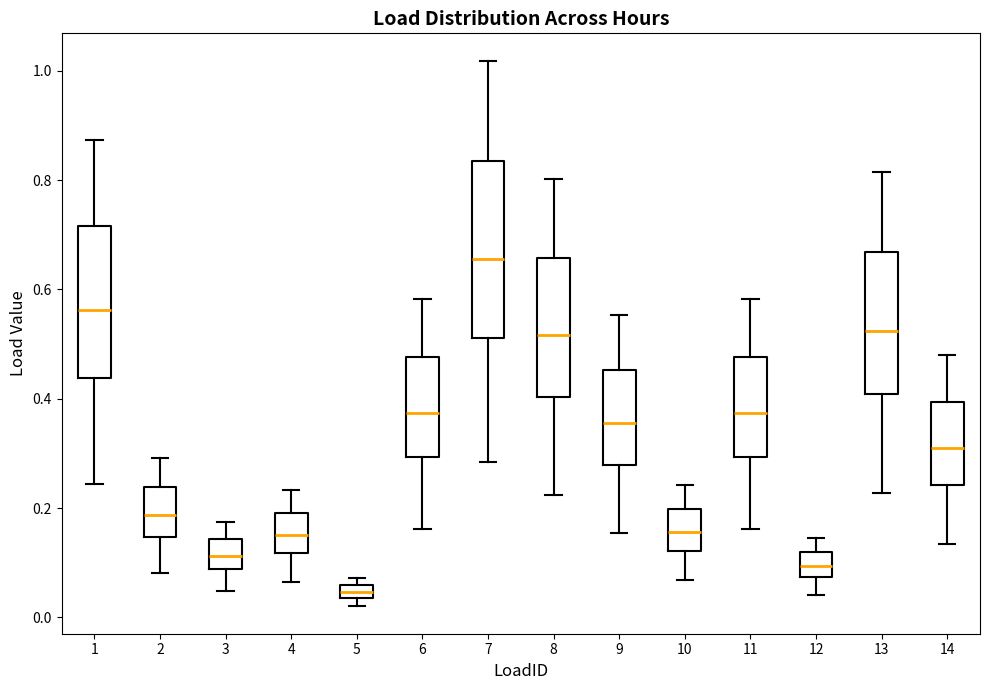

Which box's median line is the lowest?

5